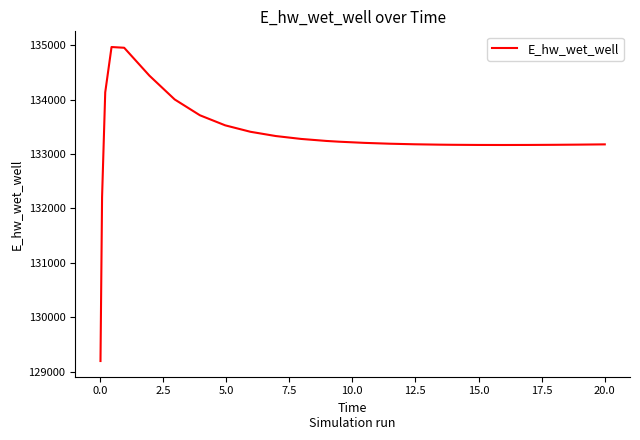

What is the difference between the maximum and minimum values?

5770.1